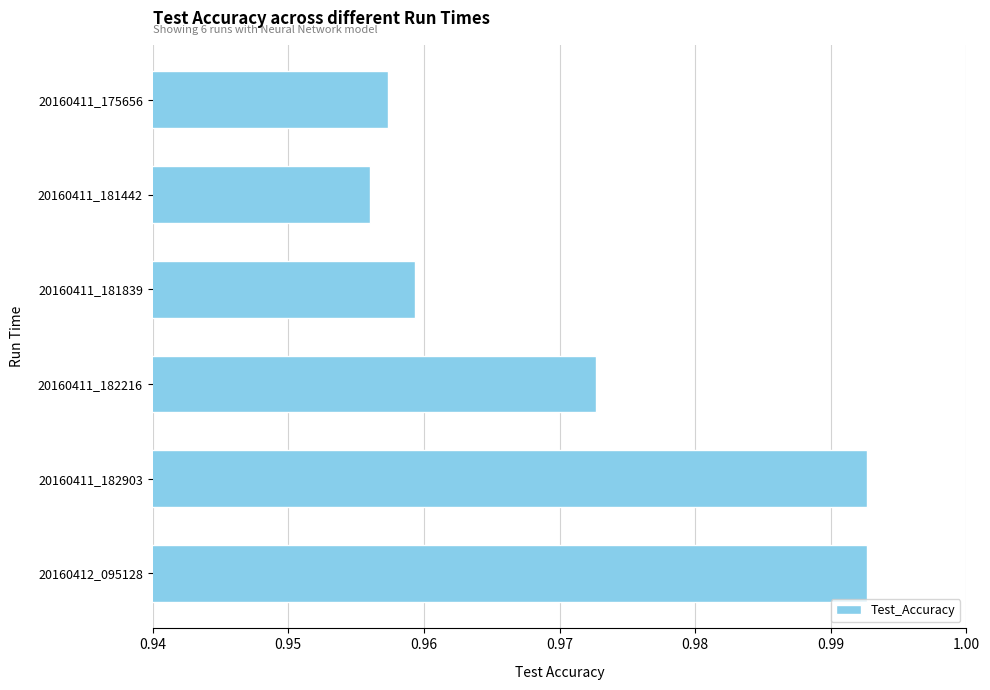

What is the sum of all values?

5.8